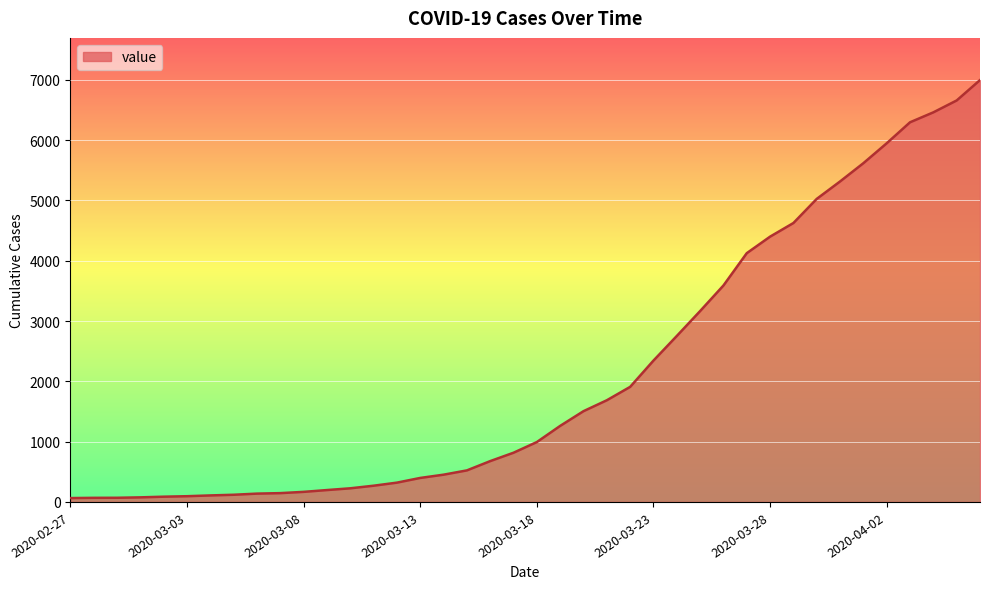

What is the difference between the maximum and minimum values?

6931